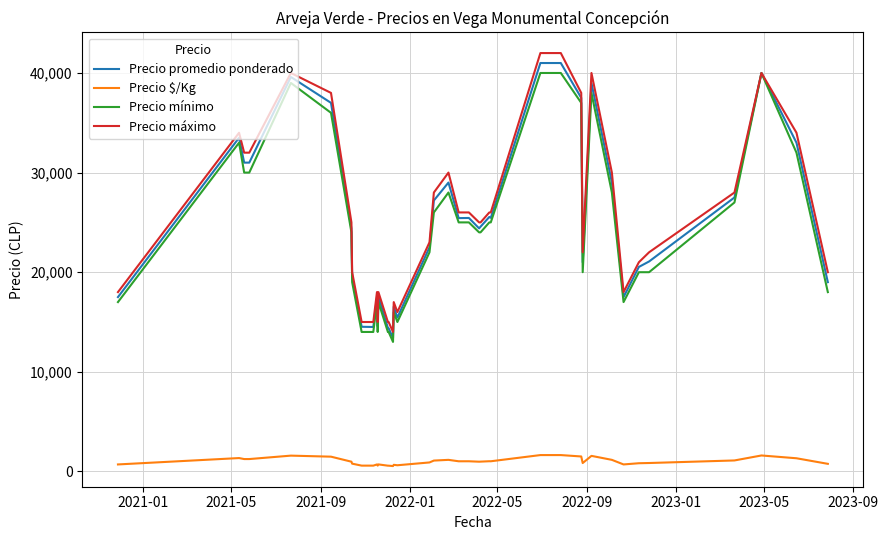

What is the minimum value for Precio mínimo?

13000